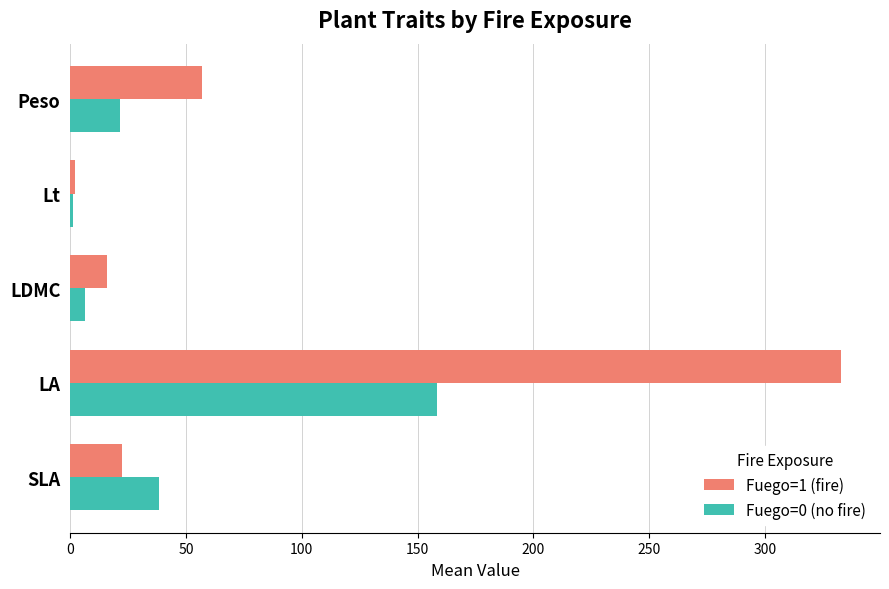

What is the average value of the Fuego=0 (no fire) series?

45.2